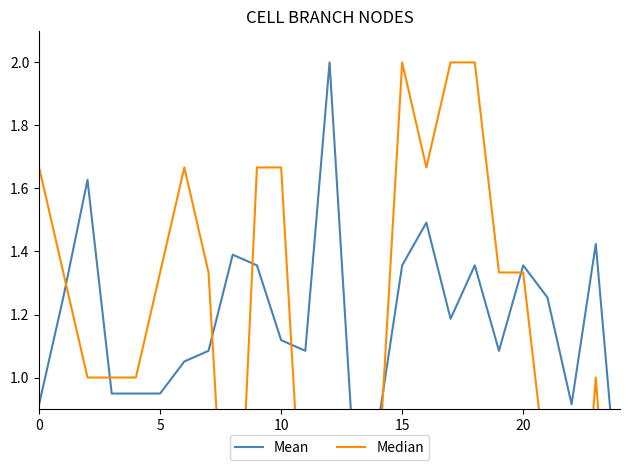

How many interior local valleys does the Median series have?

4